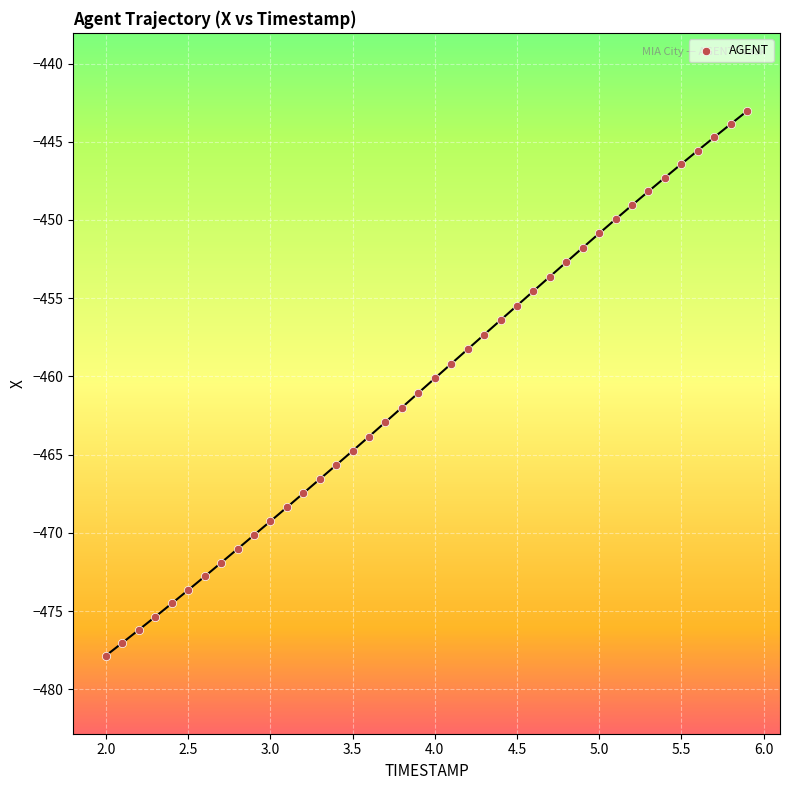

What is the range of Y values (max minus min)?

34.8